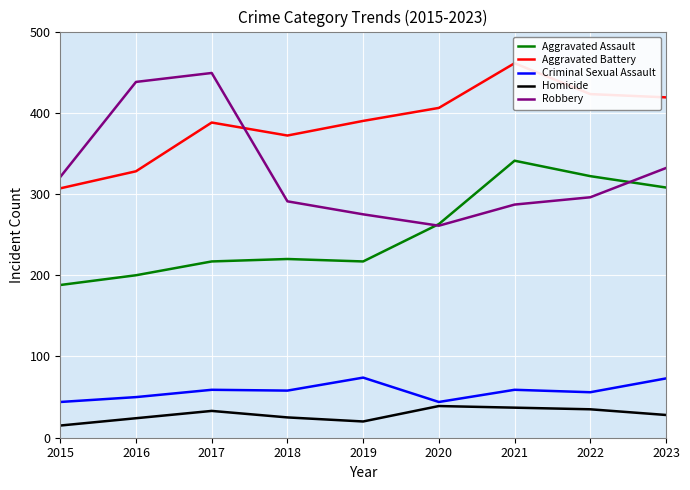

True or false: Robbery has more than 2 interior local peaks.

False